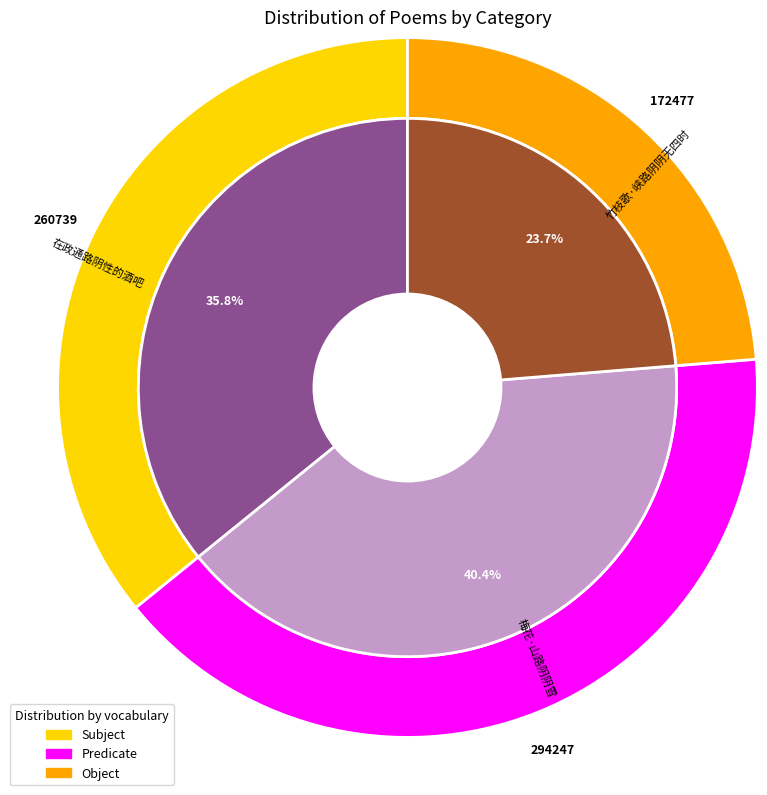

Does 竹枝歌·峡路阴阴无四时 account for over 50% of the chart?

No